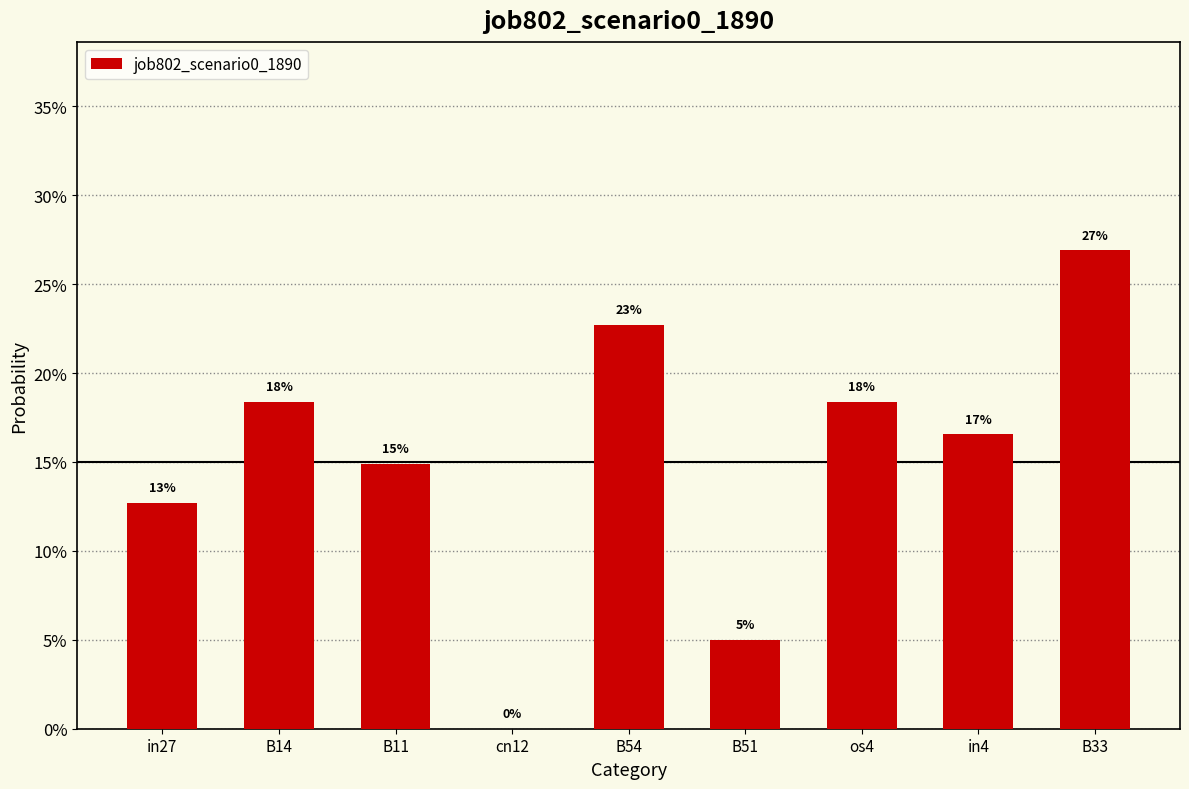

How many bars are there in total?

9